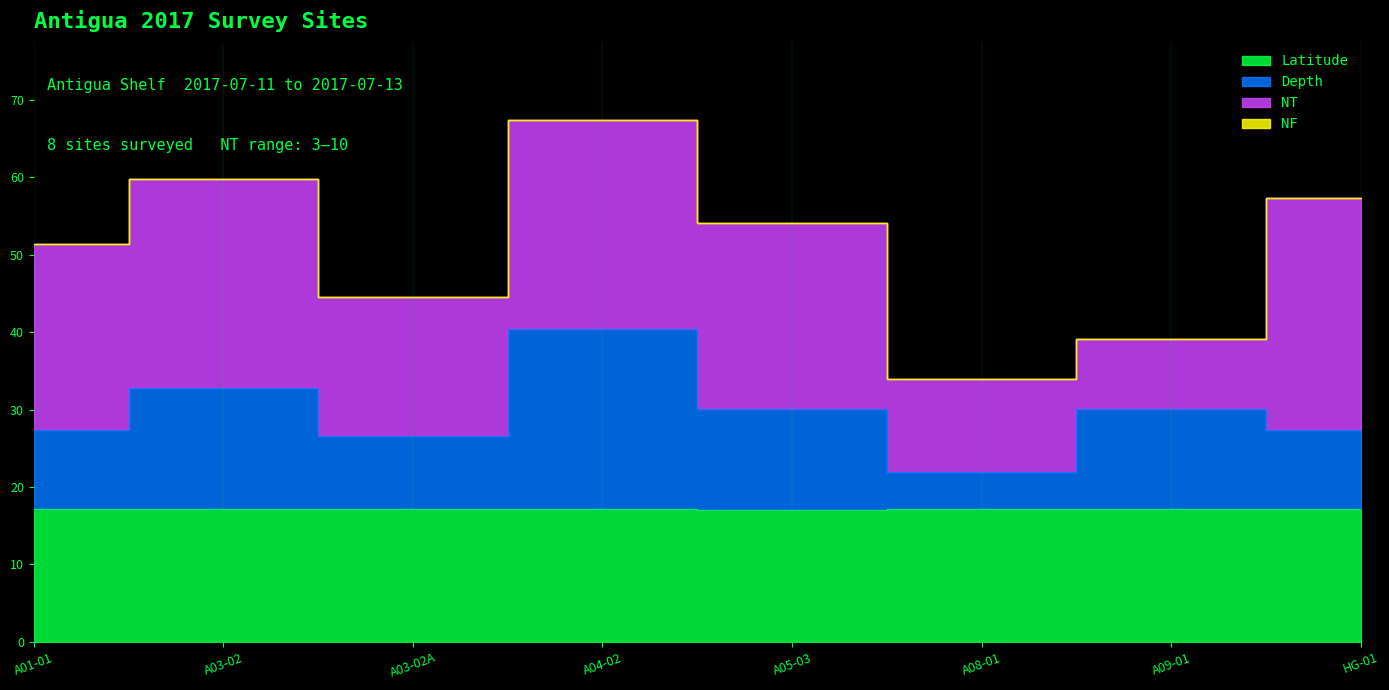

What is the label of the 5th point from the left?

A05-03